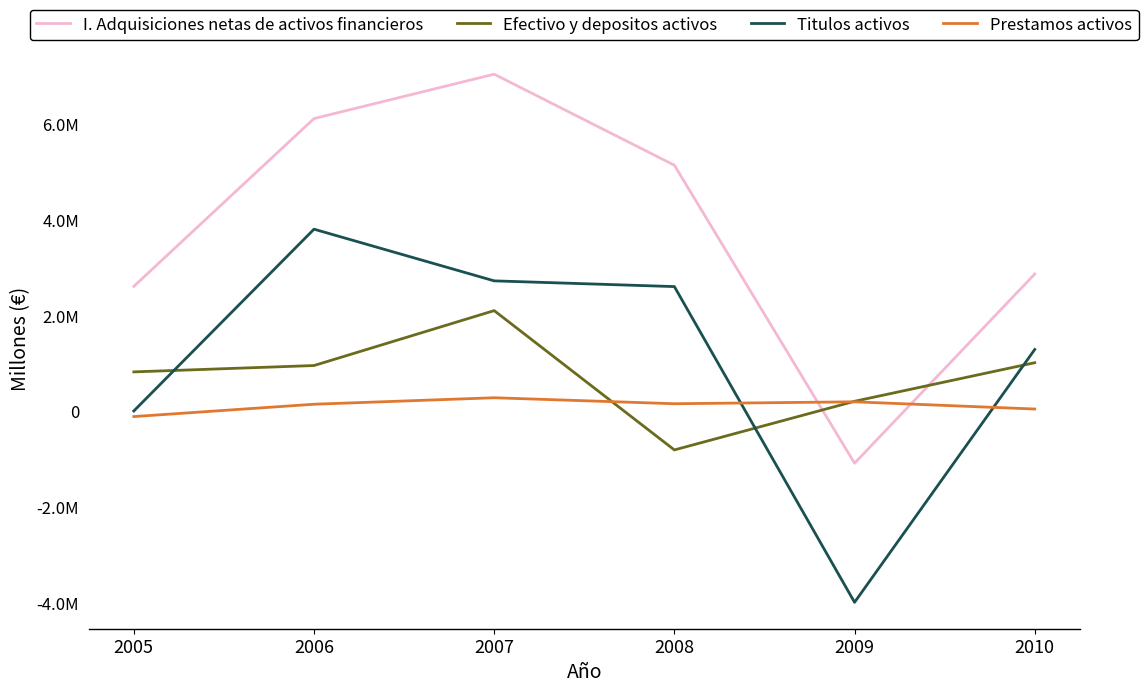

What is the lowest value of the Prestamos activos series?

-103386